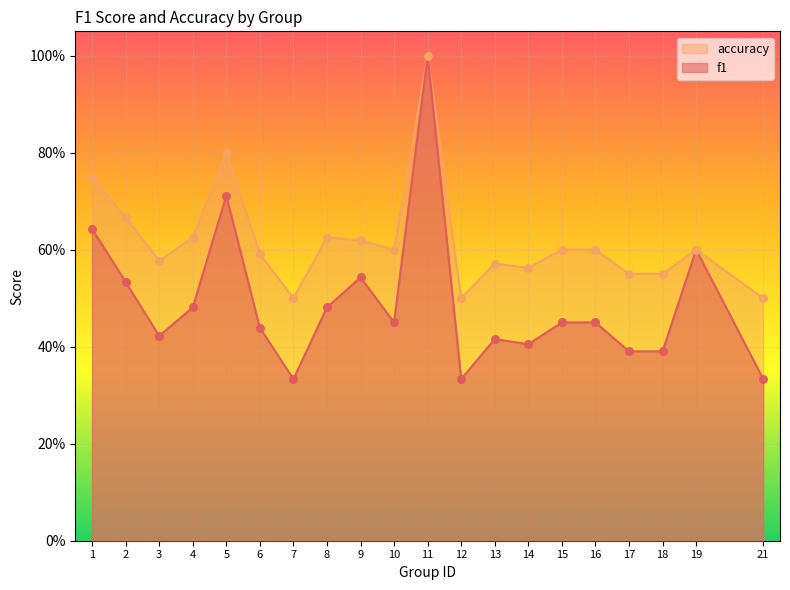

What is the total value across all series at 8?

1.1